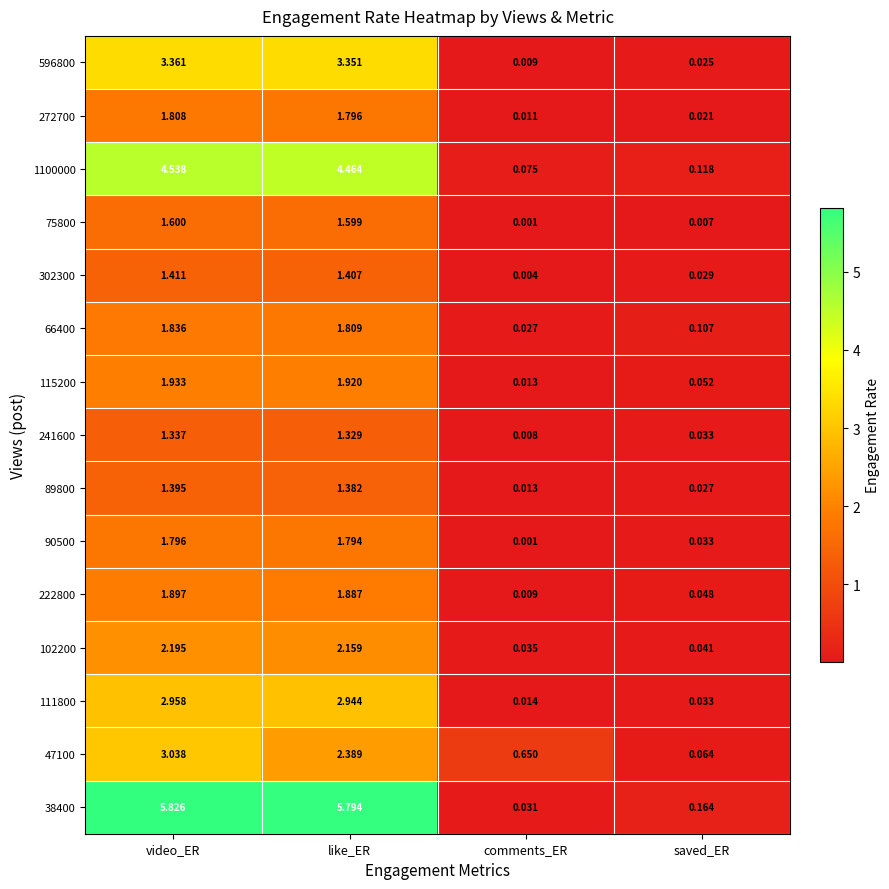

Which label corresponds to the largest value in the chart?

video_ER